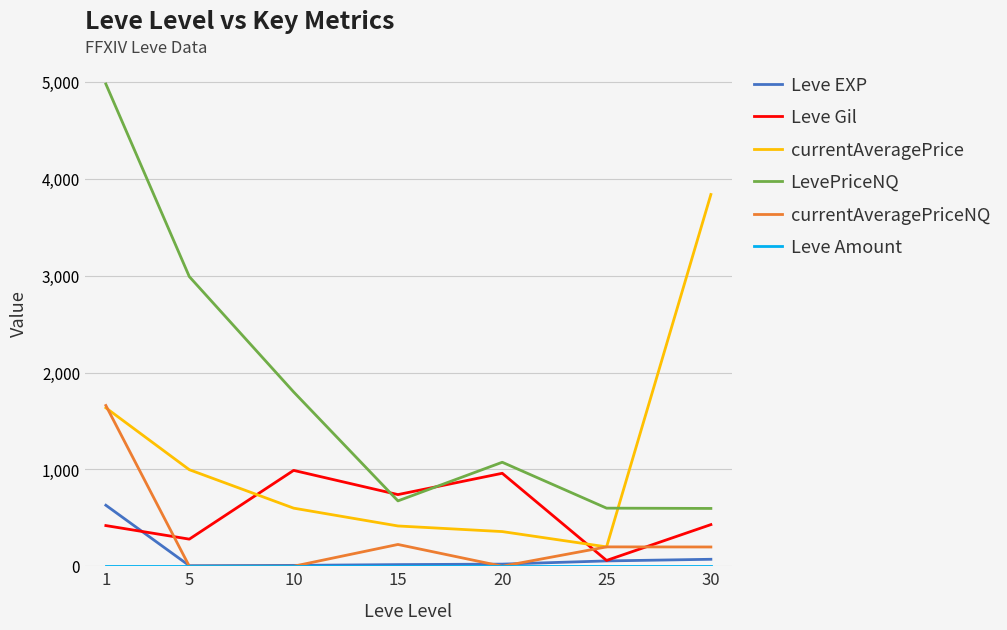

Is this an area chart (filled region under the line)?

No